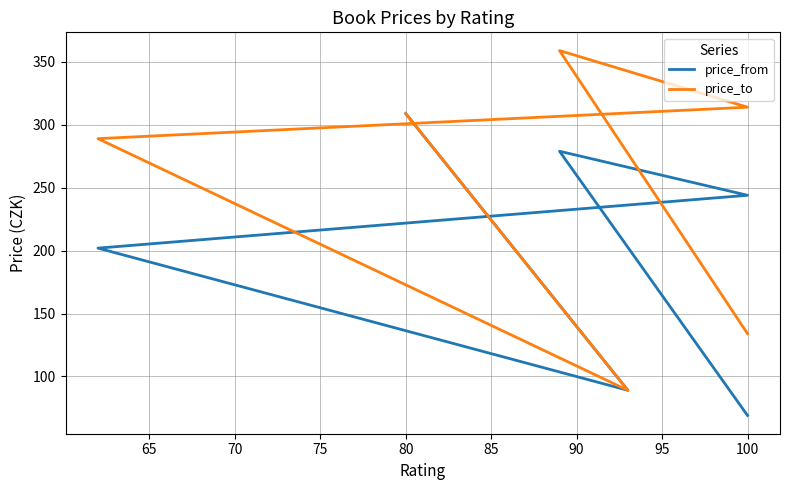

True or false: price_from and price_to cross at least once.

False